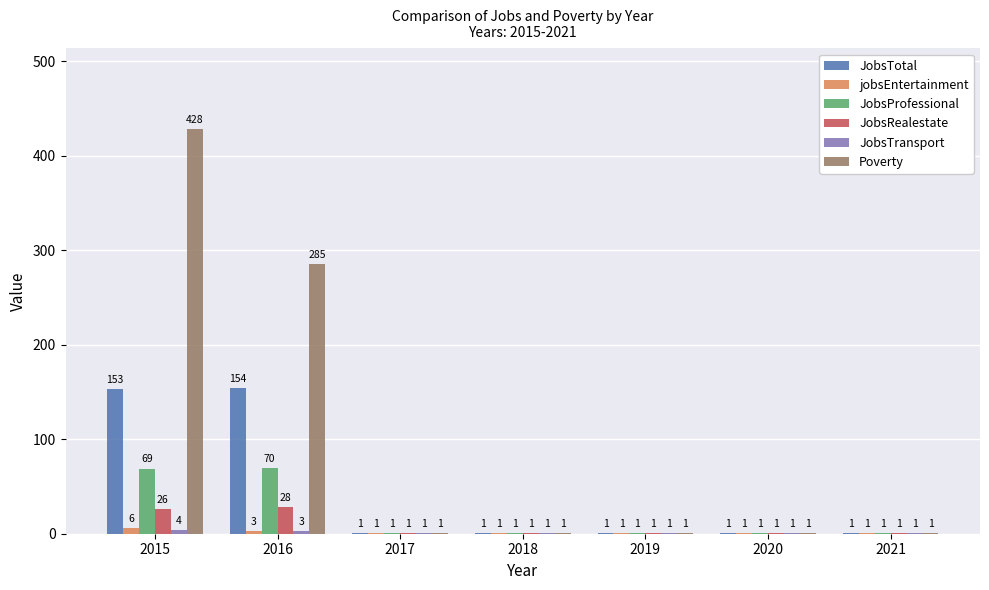

What is the total value across all series at 2018?

6